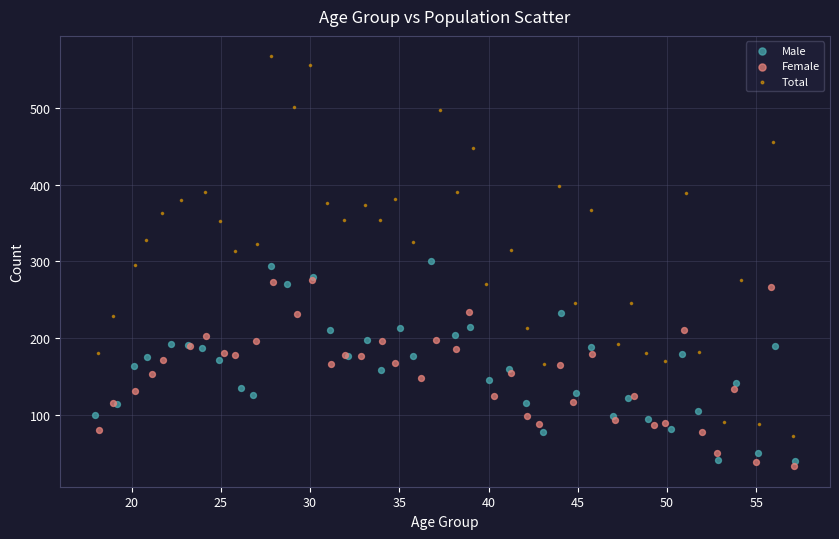

What are all the series names shown in the legend?

Male, Female, Total